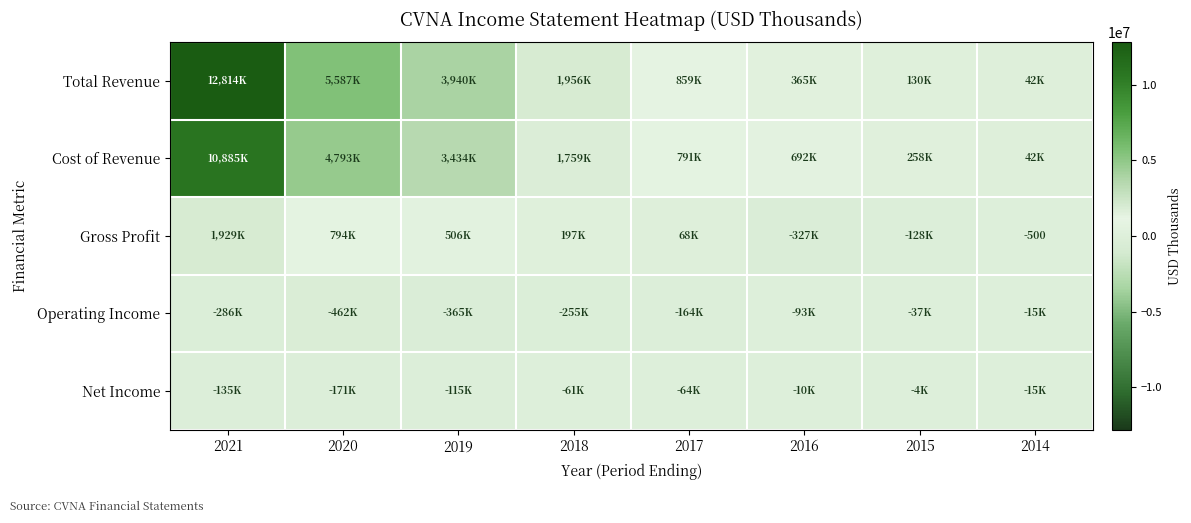

The Gross Profit series shows -350 at 2014. True or false?

False